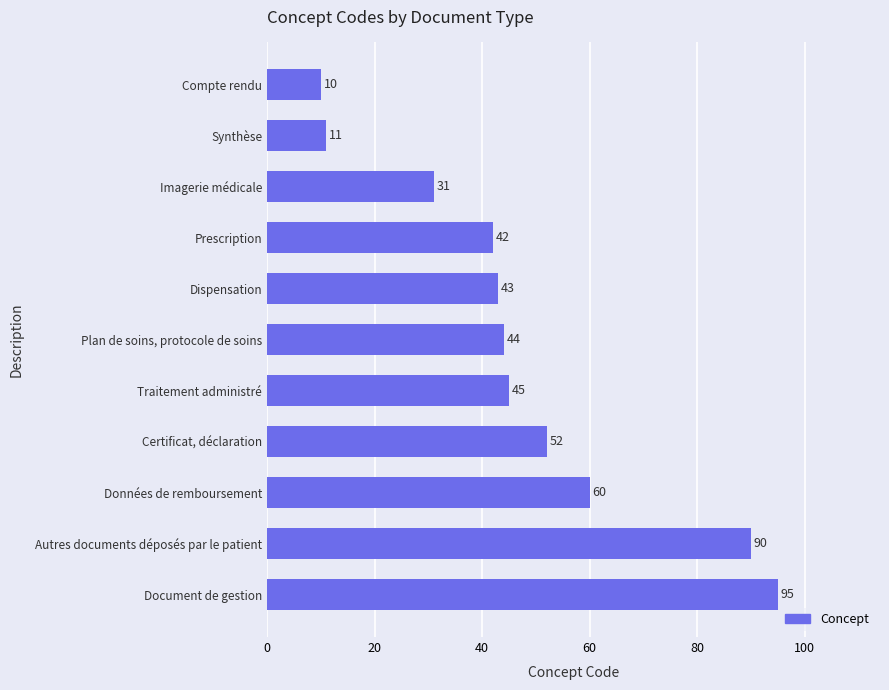

Reading bottom to top, list all the values displayed in this chart.

Document de gestion=95	Autres documents déposés par le patient=90	Données de remboursement=60	Certificat, déclaration=52	Traitement administré=45	Plan de soins, protocole de soins=44	Dispensation=43	Prescription=42	Imagerie médicale=31	Synthèse=11	Compte rendu=10